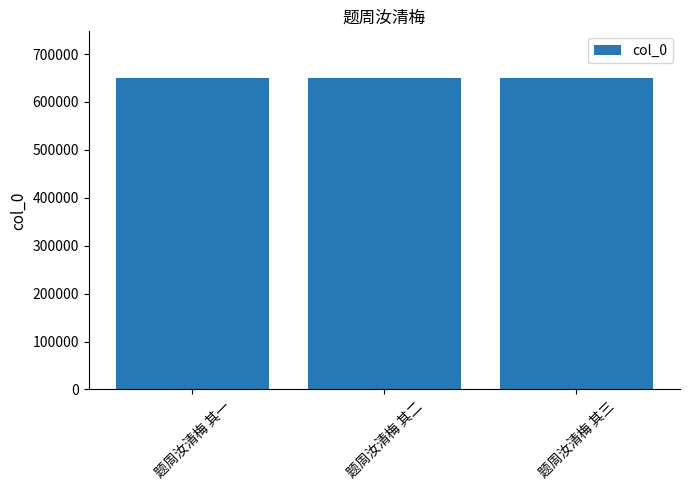

What is the label of the 3rd bar from the left?

题周汝清梅 其三